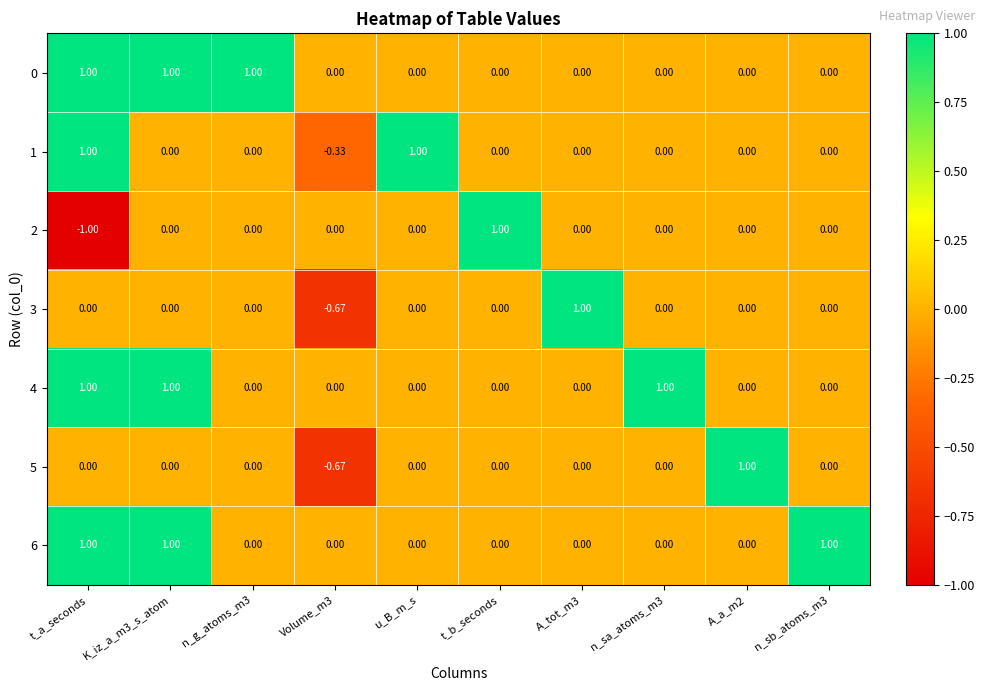

Is the value of 4 at t_a_seconds greater than the value of 2 at n_sb_atoms_m3?

Yes